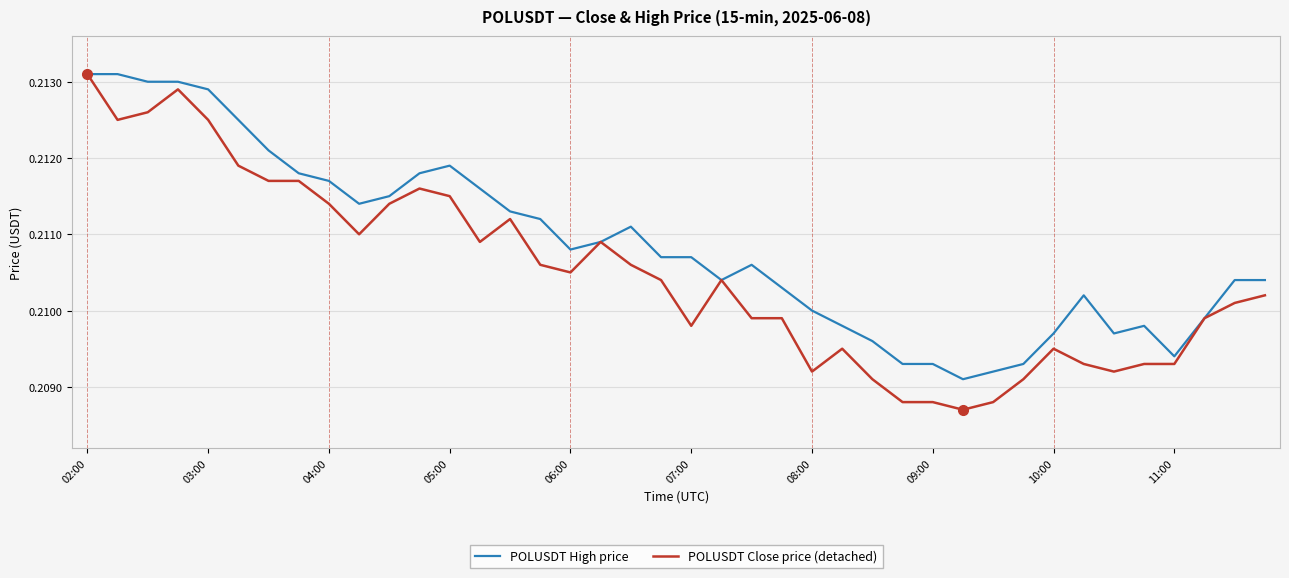

True or false: POLUSDT Close price (detached) has more than 2 interior local peaks.

True